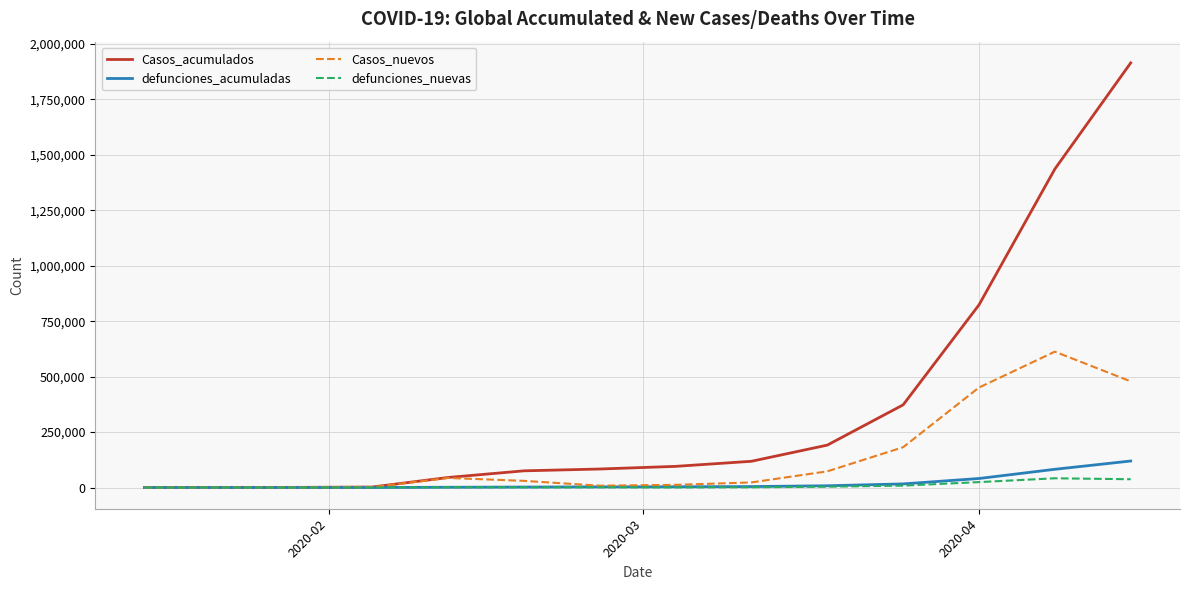

Which series has the largest total across all categories?

Casos_acumulados